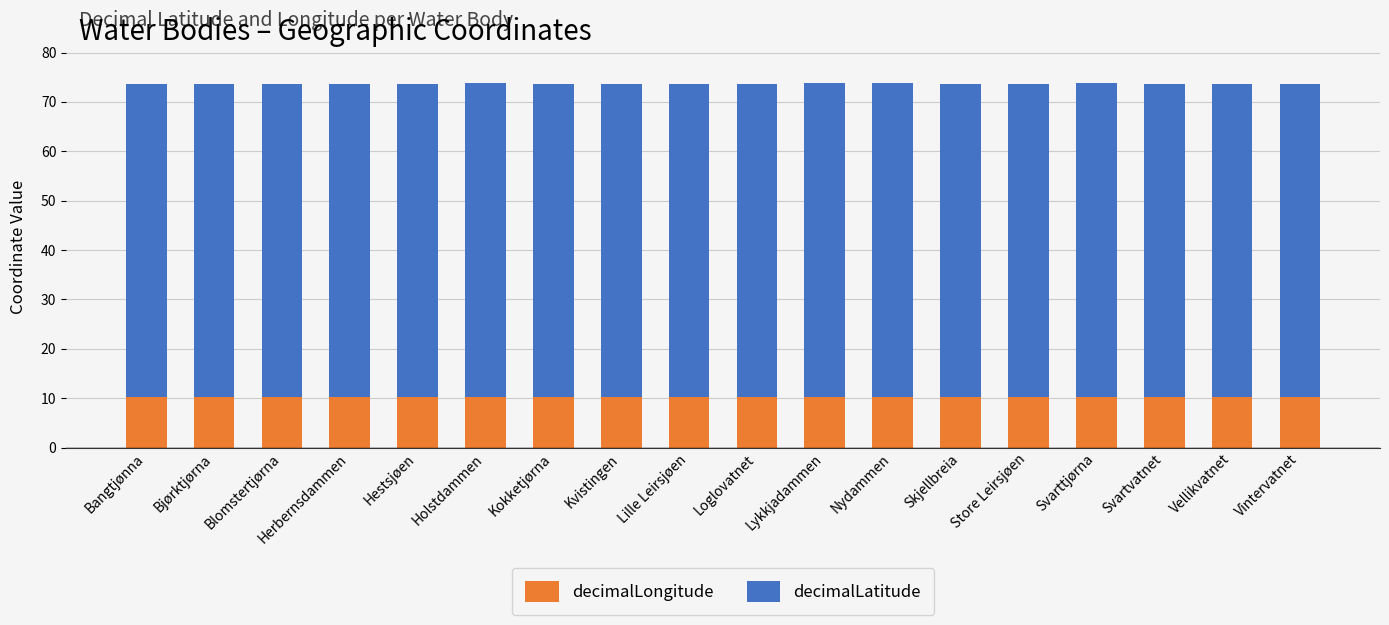

How many data points does each series have?

18